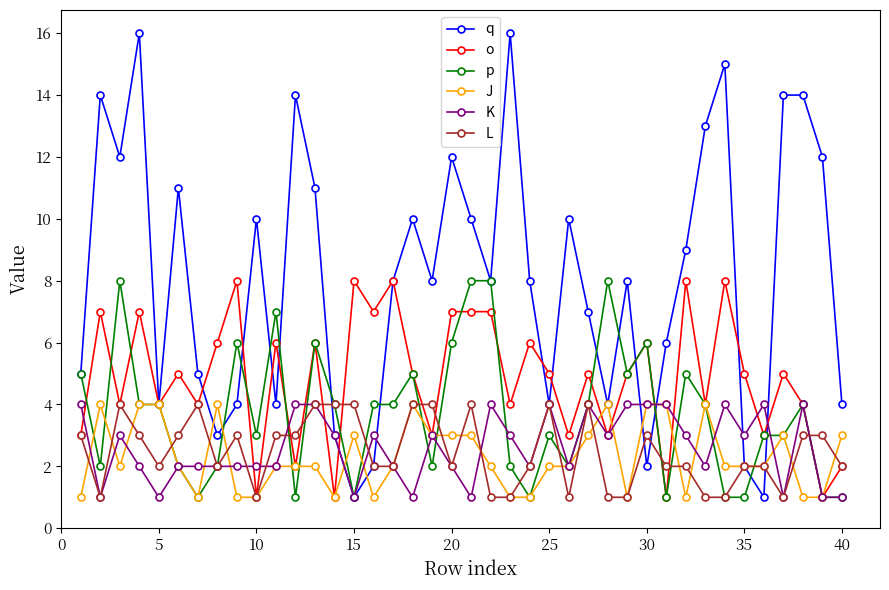

Which series has the largest total across all categories?

q